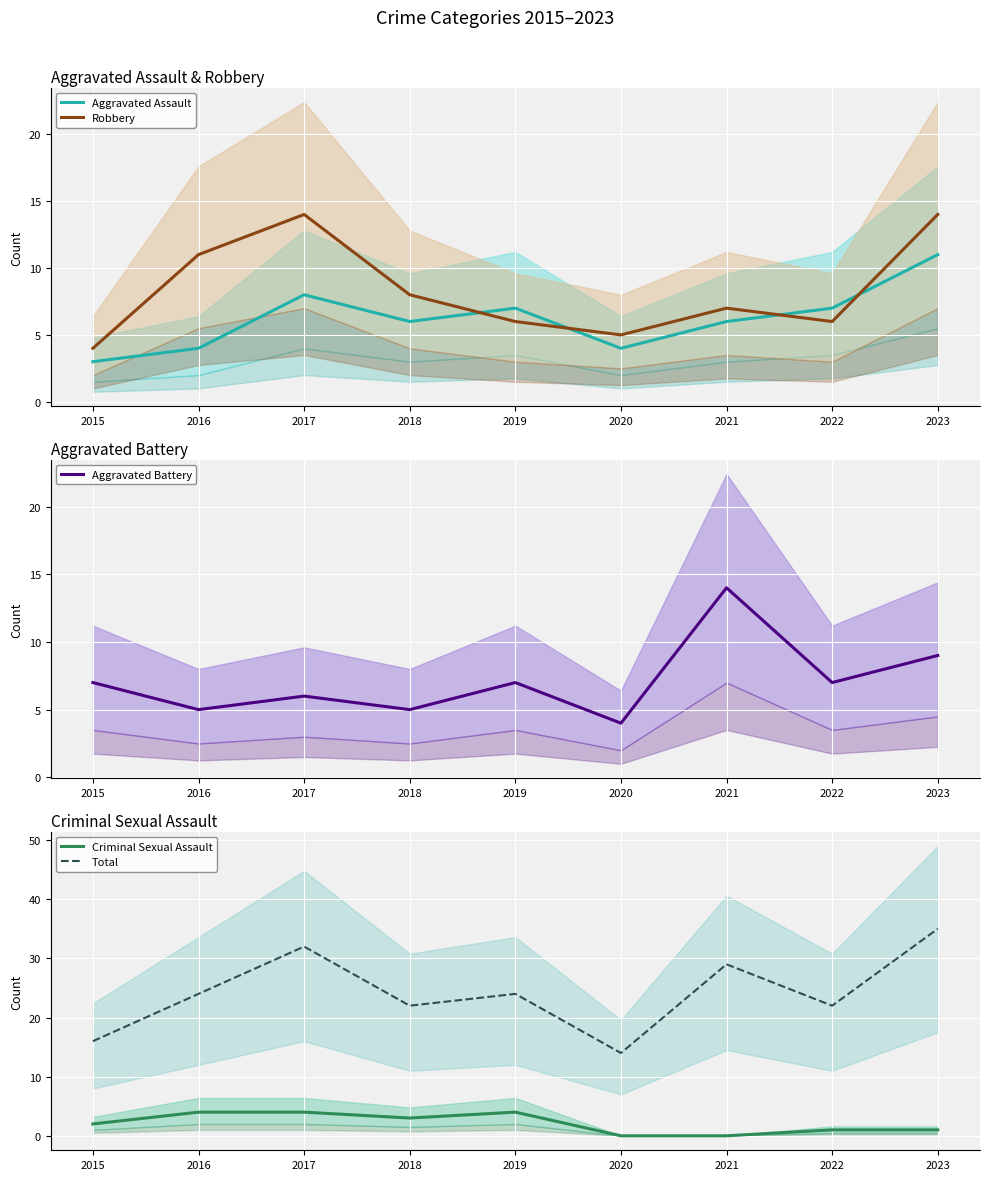

Rank the series at 2023 from lowest to highest value.

Criminal Sexual Assault, Aggravated Battery, Aggravated Assault, Robbery, Total